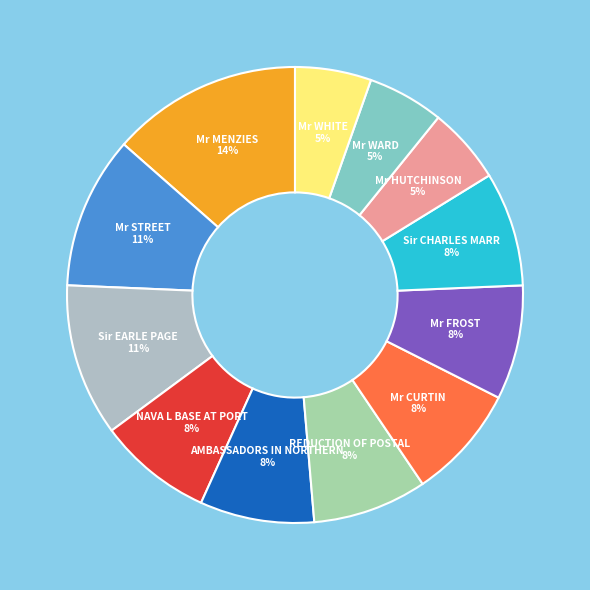

Is it true that REDUCTION OF POSTAL is 8% of the pie?

True